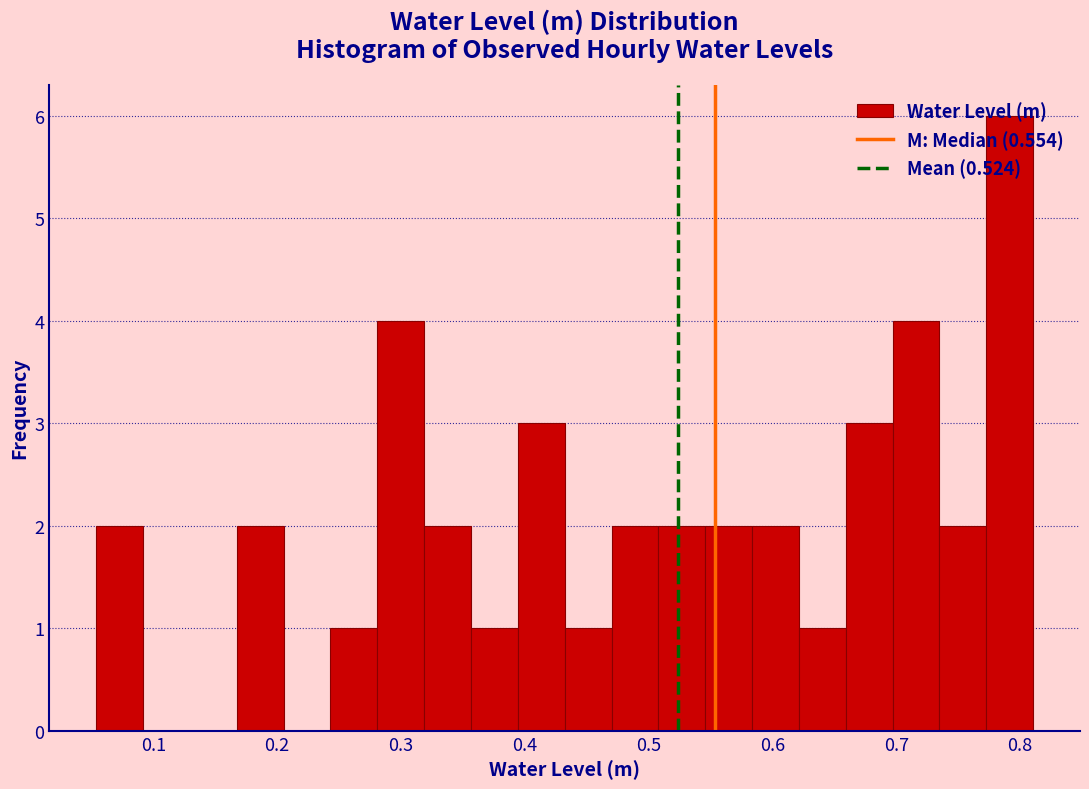

Read against the x-axis, roughly where is the centre of the tallest bar?

0.79